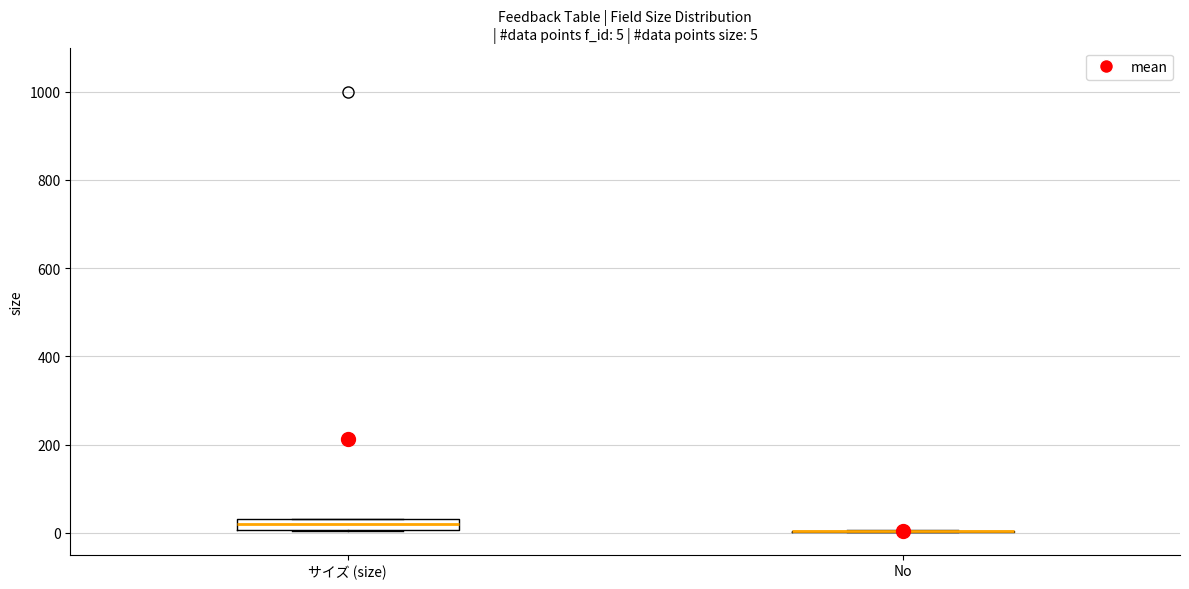

Comparing the boxes themselves (not the whiskers), which one is the tallest?

サイズ (size)